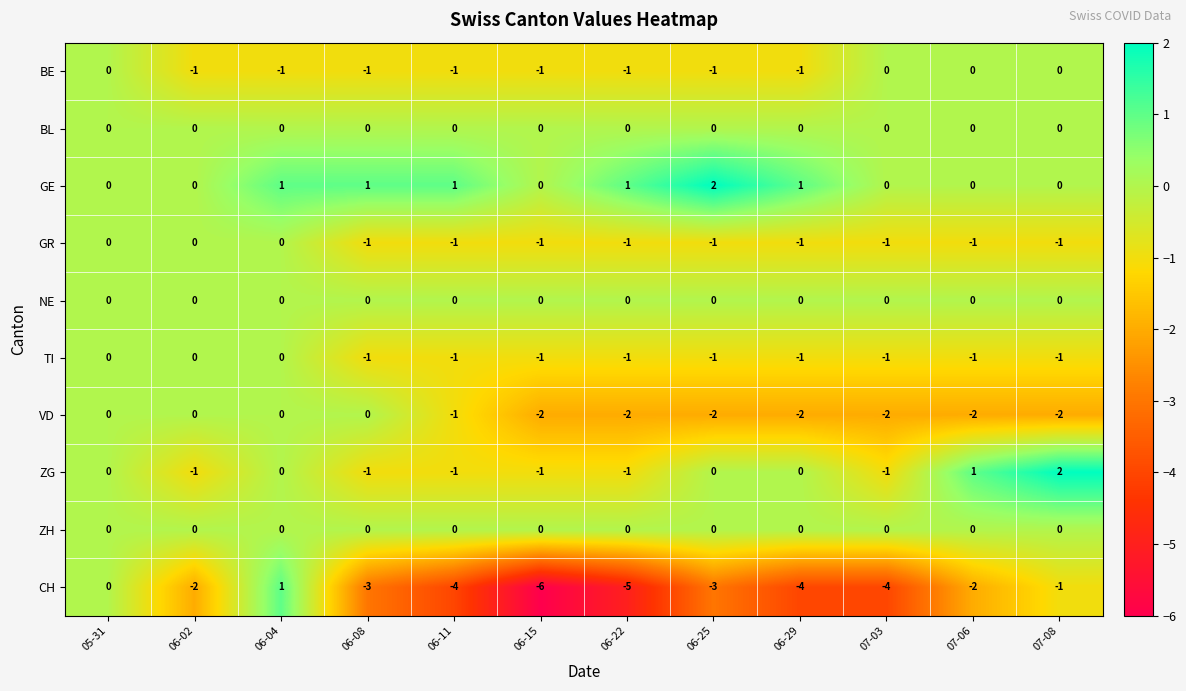

What is the sum of all CH values?

-33